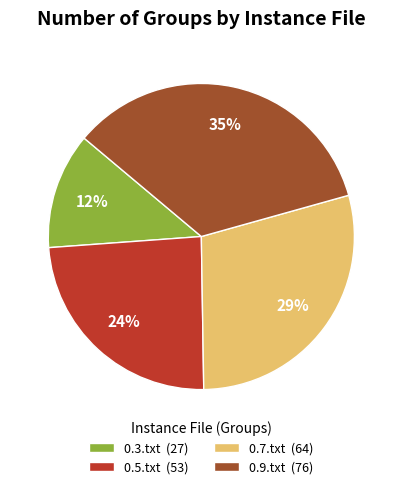

Rank the categories by value from highest to lowest.

0.9.txt, 0.7.txt, 0.5.txt, 0.3.txt